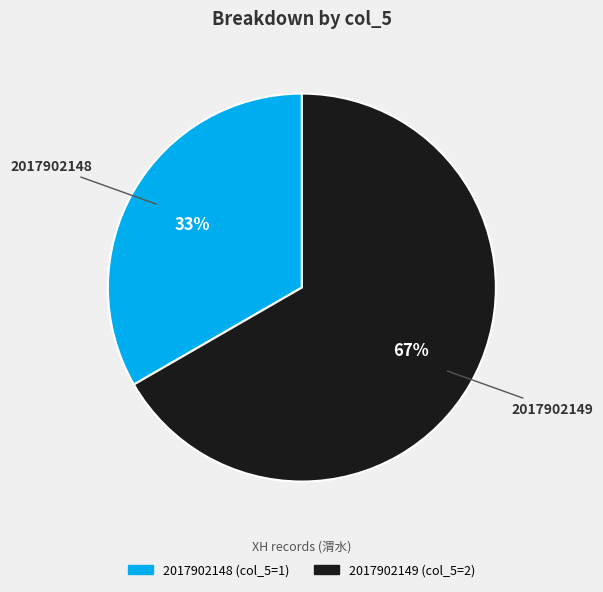

Which category has the biggest portion of the pie?

2017902149